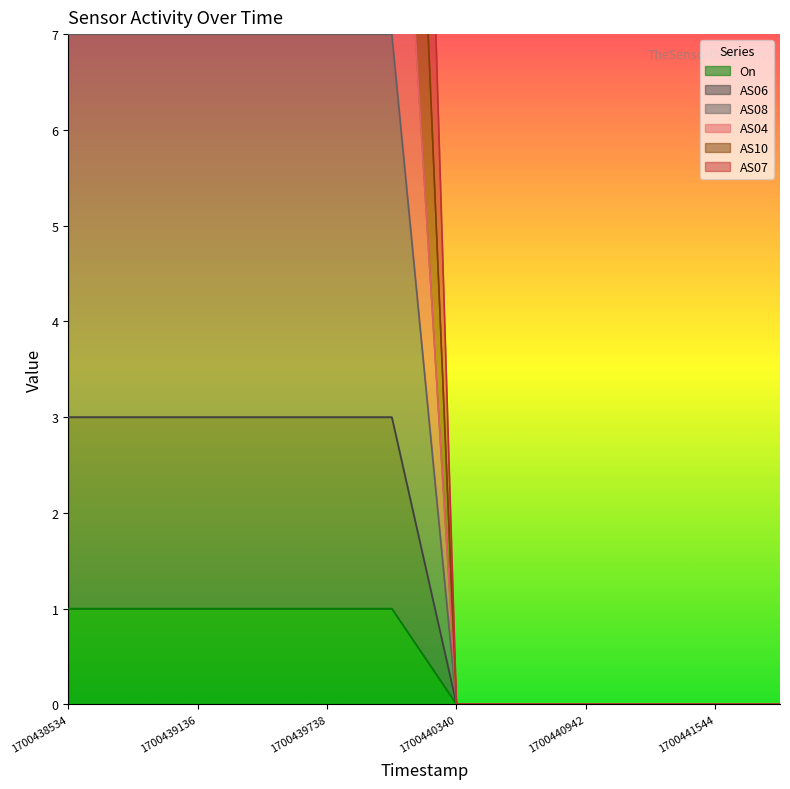

The AS06 series shows 3 at 1700438534. True or false?

True